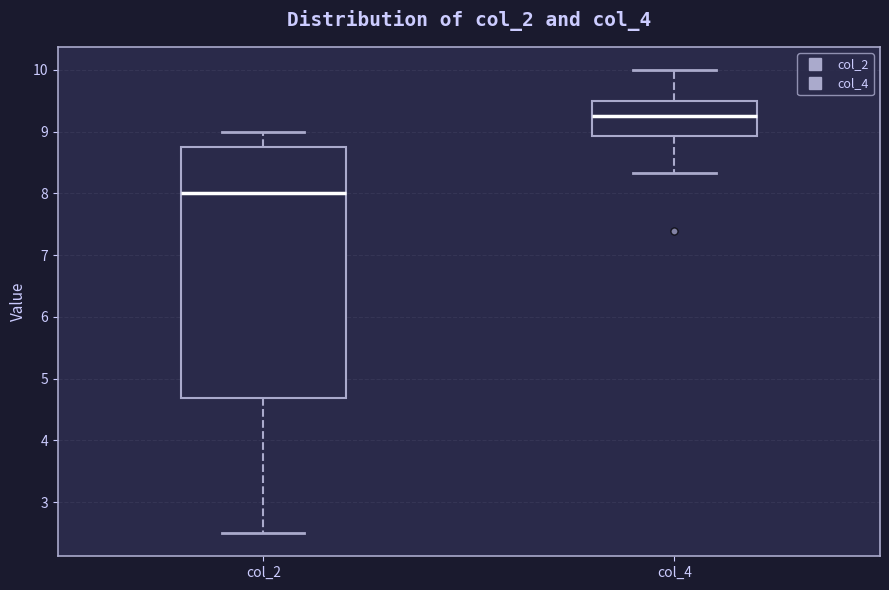

Where does the upper whisker of the box for col_4 end on the y-axis? The values are not printed on the chart, so give them approximately, as read against the axis.

10.0